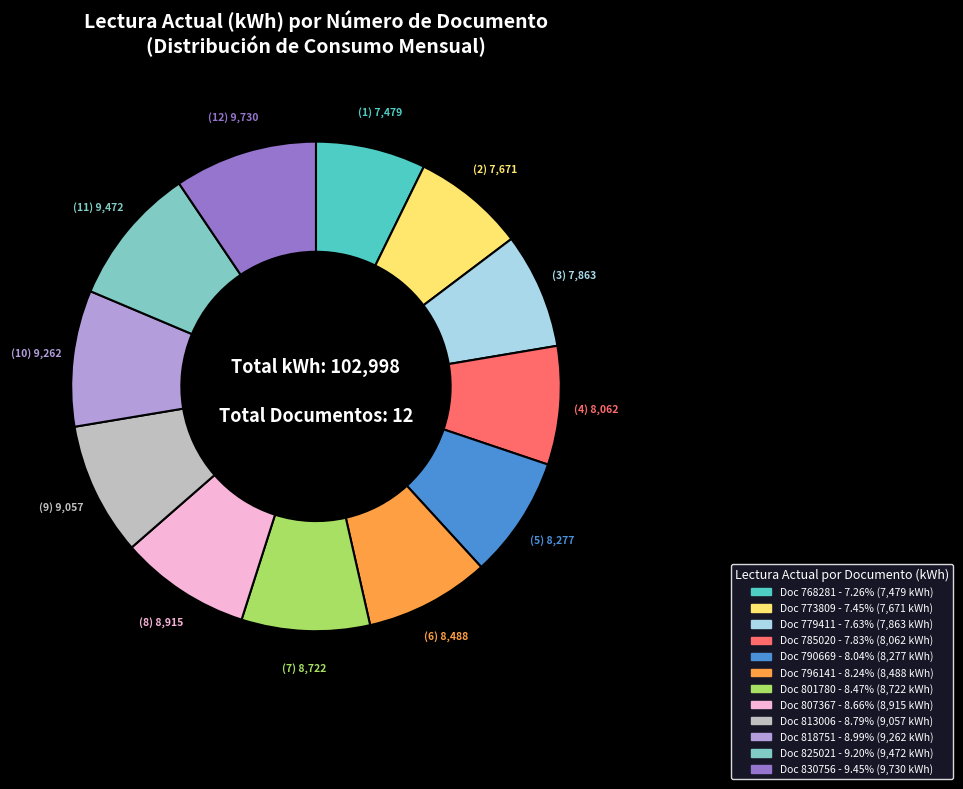

Is there any slice that represents more than half of the pie?

No